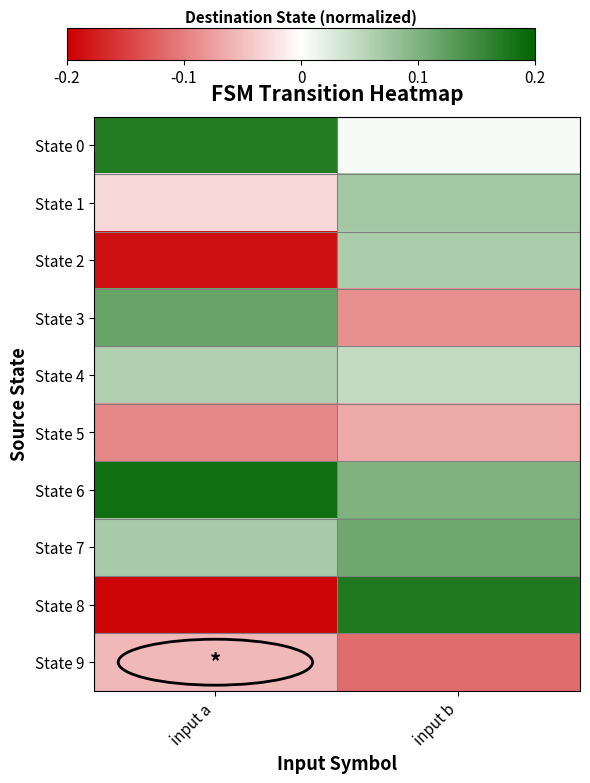

Reading left to right, list all the values displayed in this chart.

State 0: input a=0.2	input b=0.0
State 1: input a=-0.0	input b=0.1
State 2: input a=-0.2	input b=0.1
State 3: input a=0.1	input b=-0.1
State 4: input a=0.1	input b=0.0
State 5: input a=-0.1	input b=-0.1
State 6: input a=0.2	input b=0.1
State 7: input a=0.1	input b=0.1
State 8: input a=-0.2	input b=0.2
State 9: input a=-0.1	input b=-0.1